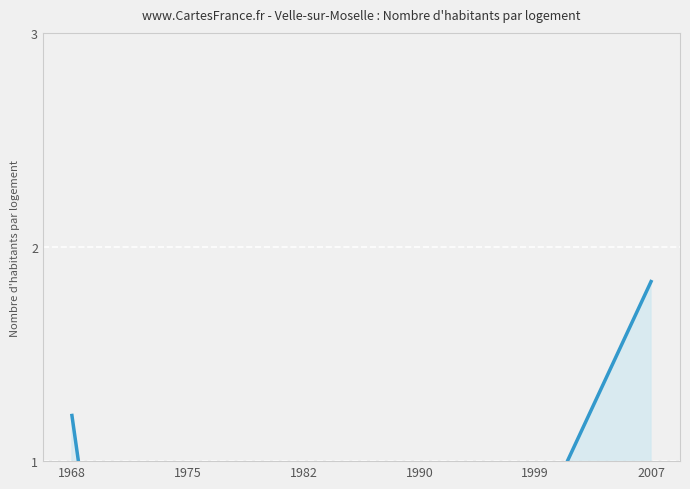

Which label corresponds to the smallest value in the chart?

1975